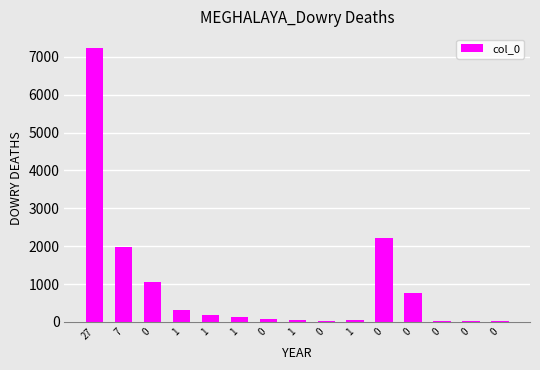

Reading right to left, transcribe all the data shown in this chart.

15	23	25	761	2205	47	36	60	87	137	185	307	1061	1974	7238